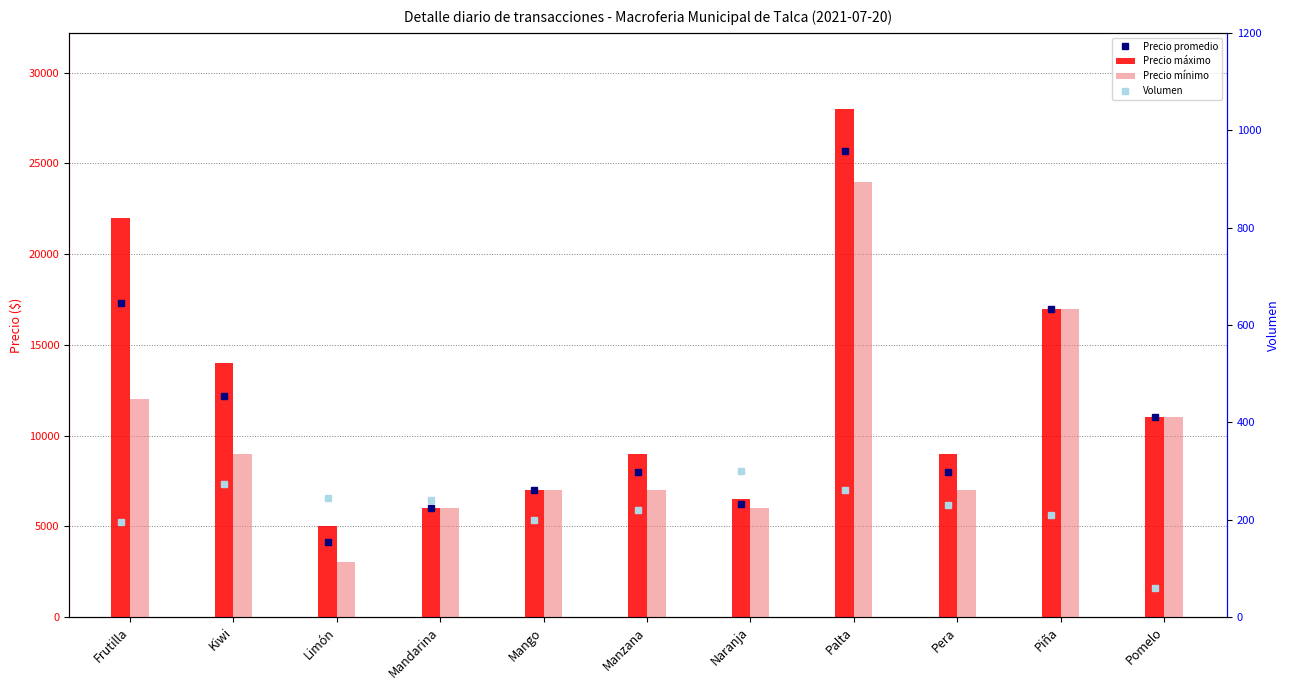

True or false: Precio mínimo has a value of 9292 at Naranja.

False